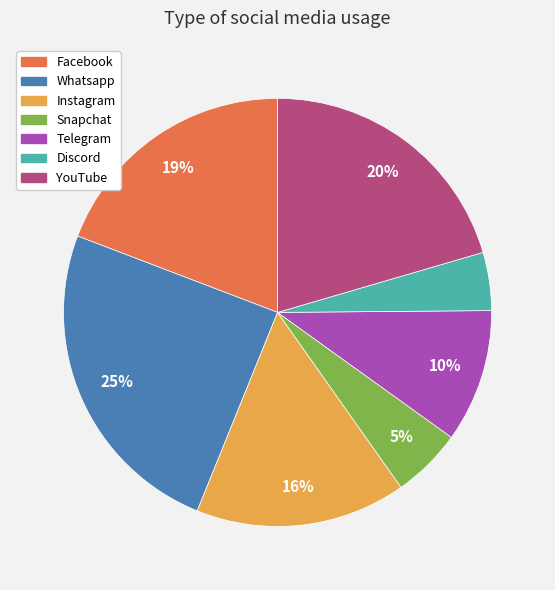

Is there a majority slice in this chart?

No